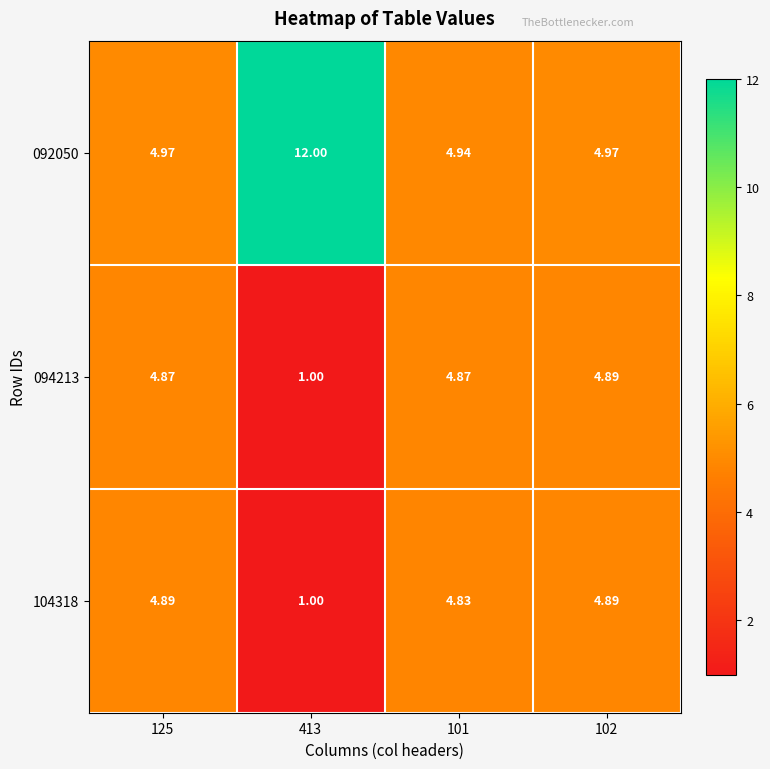

At how many categories does at least one series exceed 6?

1